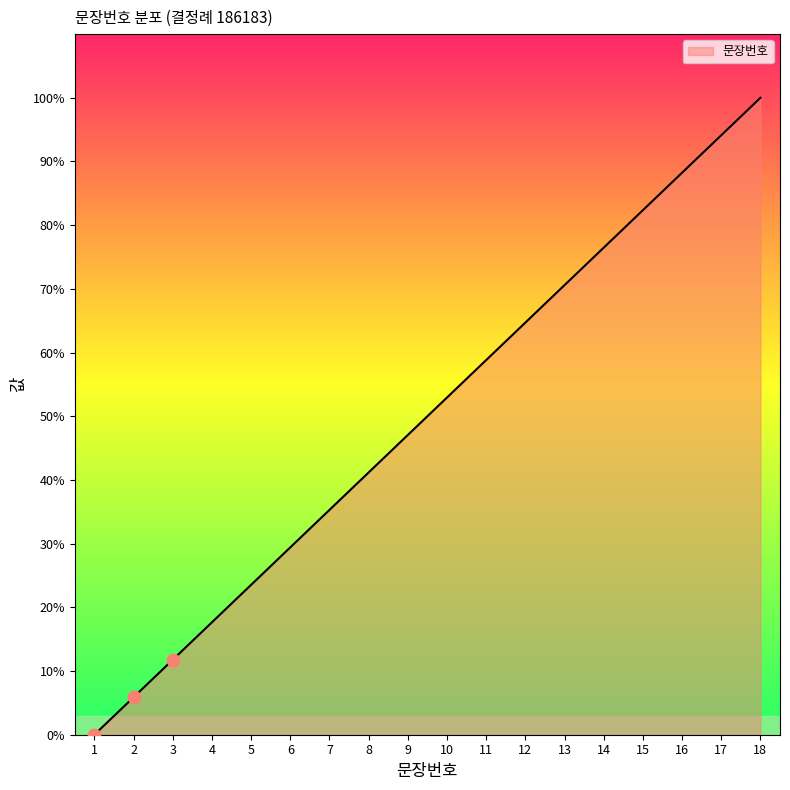

Between 13 and 14, which is larger?

14